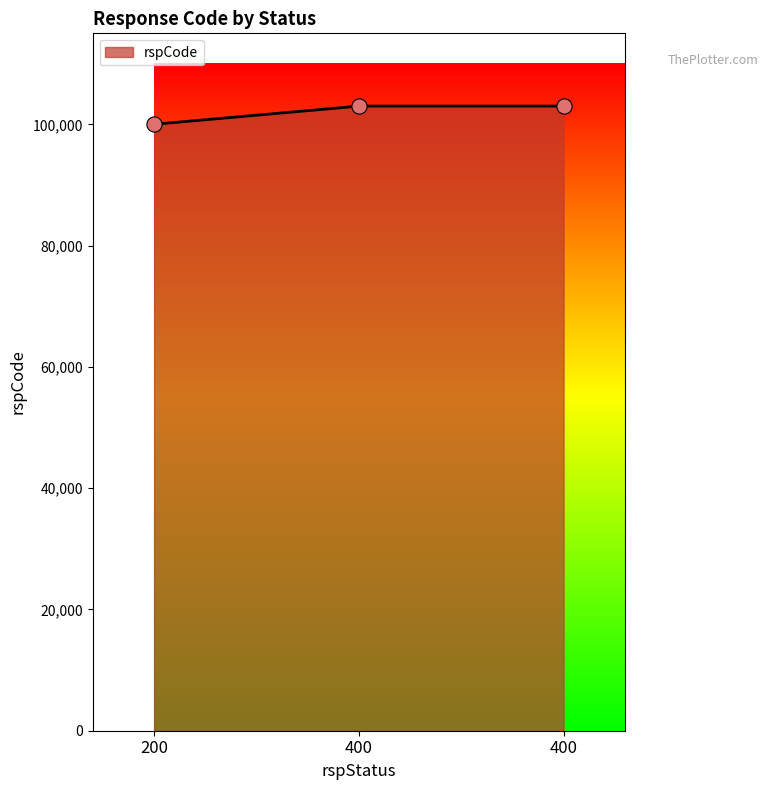

How many lines are shown in the chart?

1